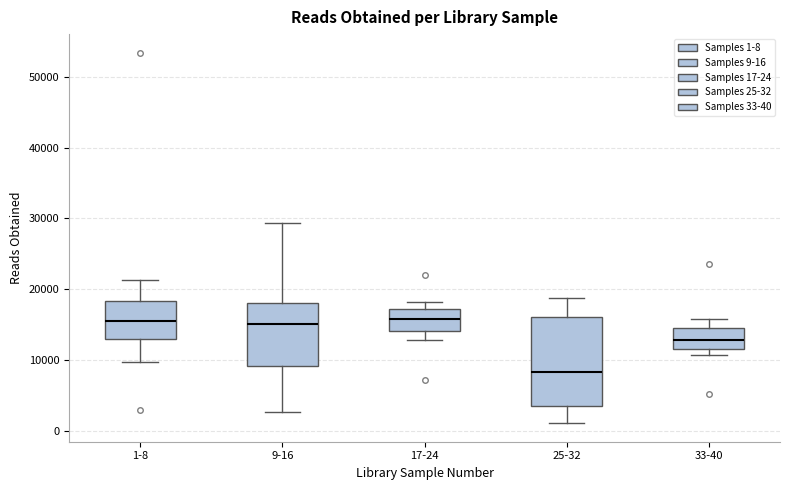

Reading left to right, transcribe this box plot: for each box, give where its median line is, the range the box spans, and where its two whiskers end, as read against the y-axis. The values are not printed on the chart, so give them approximately, as read against the axis.

1-8: median 16000, box 13000 to 18000, whiskers 10000 to 21000
9-16: median 15000, box 9000 to 18000, whiskers 3000 to 29000
17-24: median 16000, box 14000 to 17000, whiskers 13000 to 18000
25-32: median 8000, box 4000 to 16000, whiskers 1000 to 19000
33-40: median 13000, box 12000 to 15000, whiskers 11000 to 16000